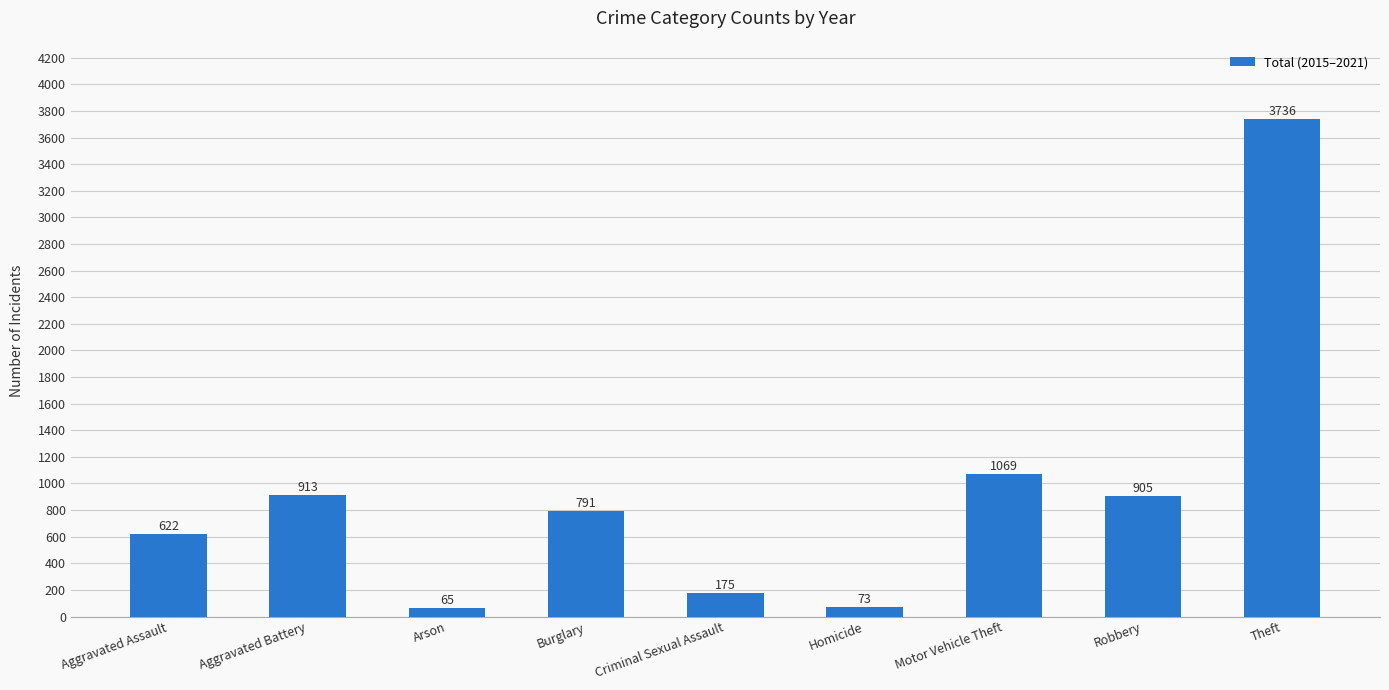

Rank the categories by value from highest to lowest.

Theft, Motor Vehicle Theft, Aggravated Battery, Robbery, Burglary, Aggravated Assault, Criminal Sexual Assault, Homicide, Arson